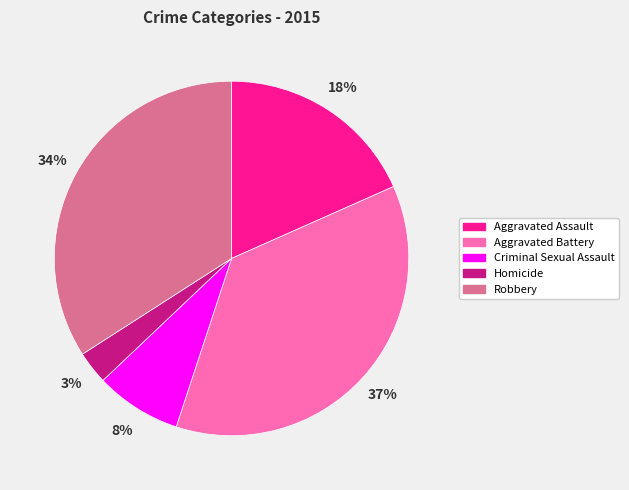

True or false: Aggravated Assault accounts for 10% of the total.

False